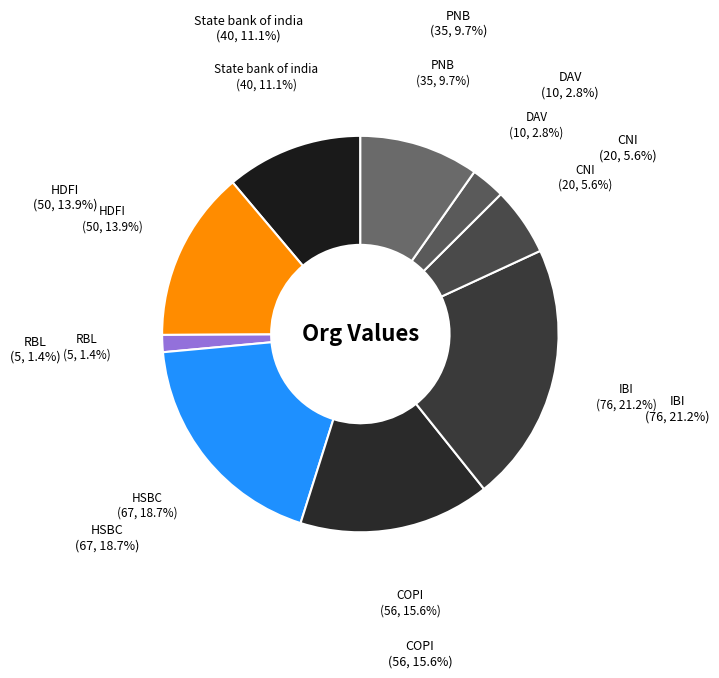

How many segments does this pie chart have?

9